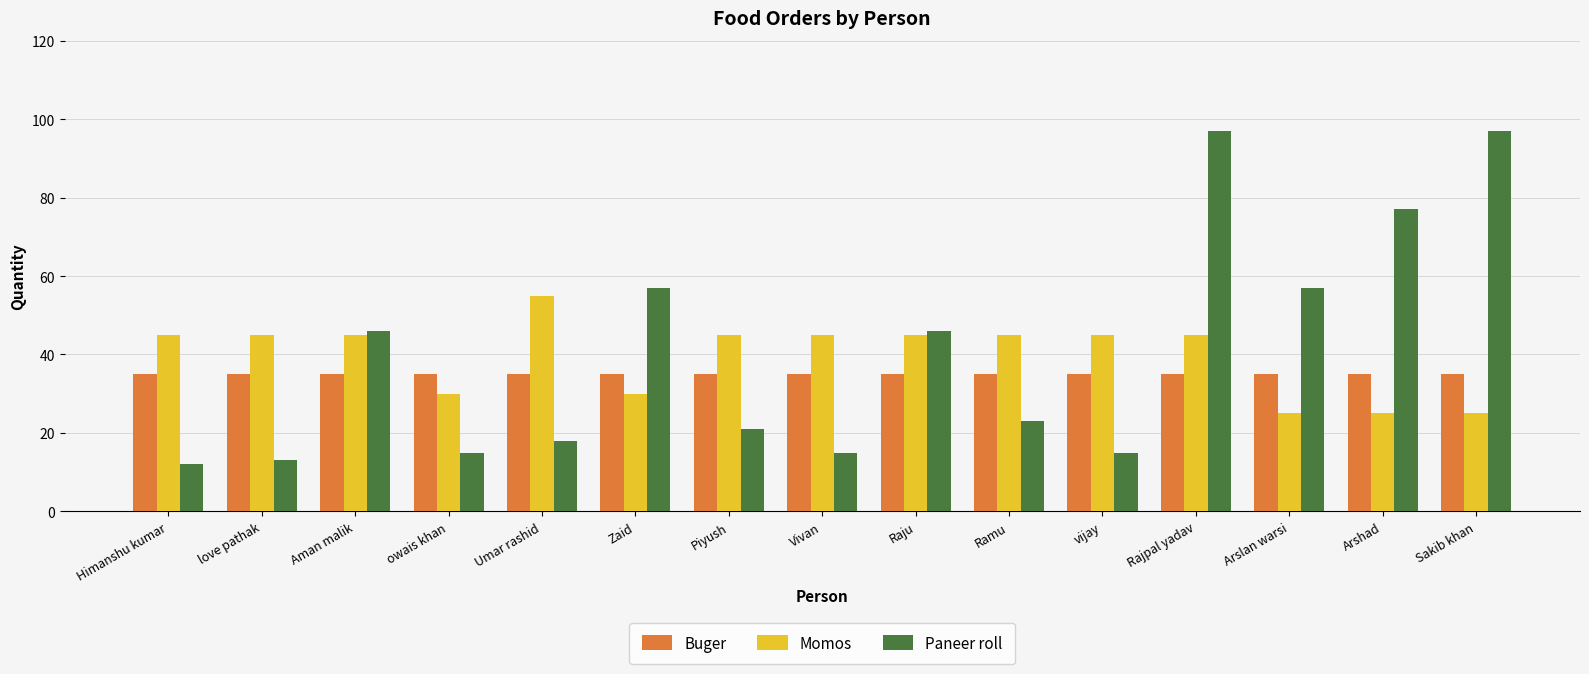

How many bars are there in total?

45